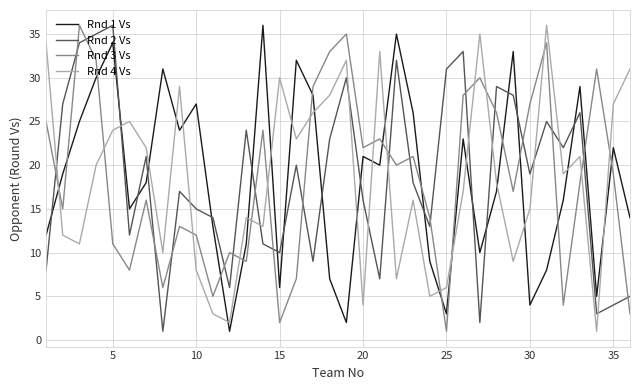

What is the greatest value displayed?

36